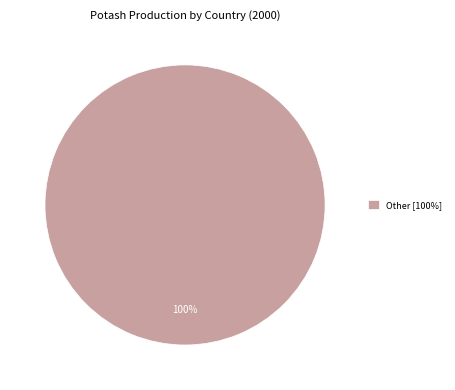

What percentage is the Other [100%] slice, to the nearest percent?

100%